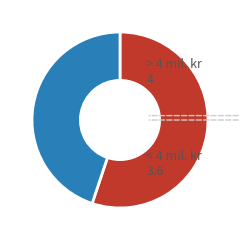

Is it true that > 4 mil. kr is 50% of the pie?

False